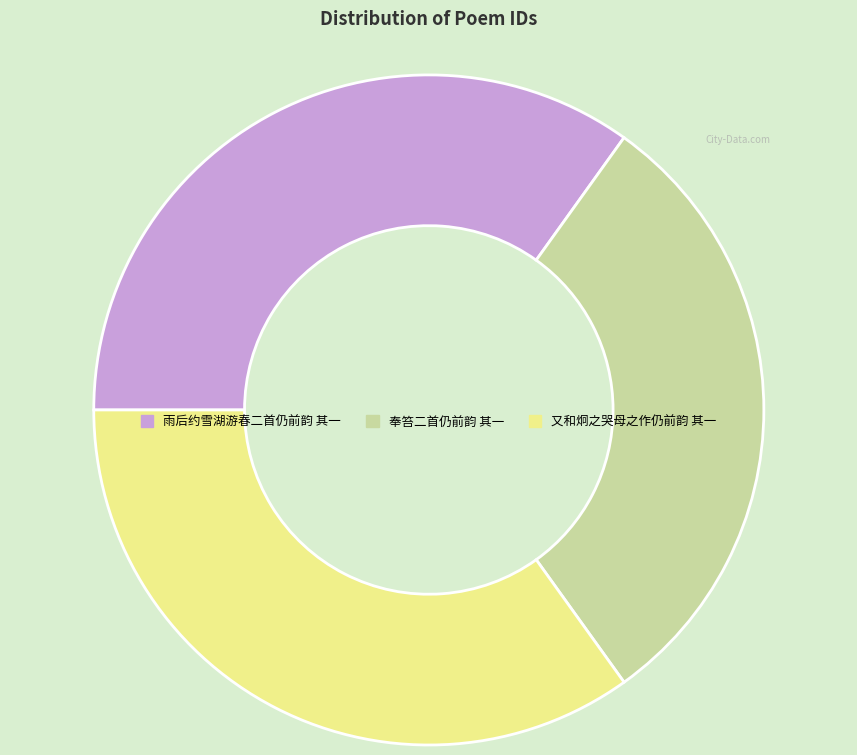

Combined, do 又和炯之哭母之作仍前韵 其一 and 雨后约雪湖游春二首仍前韵 其一 account for over 50%?

Yes